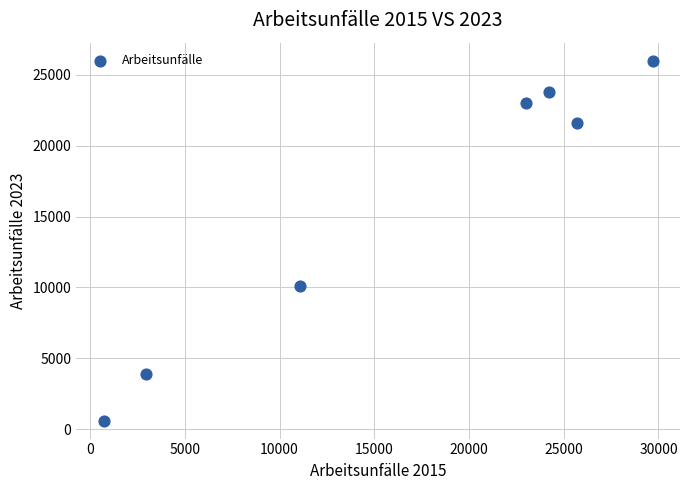

What is the average X value?

16764